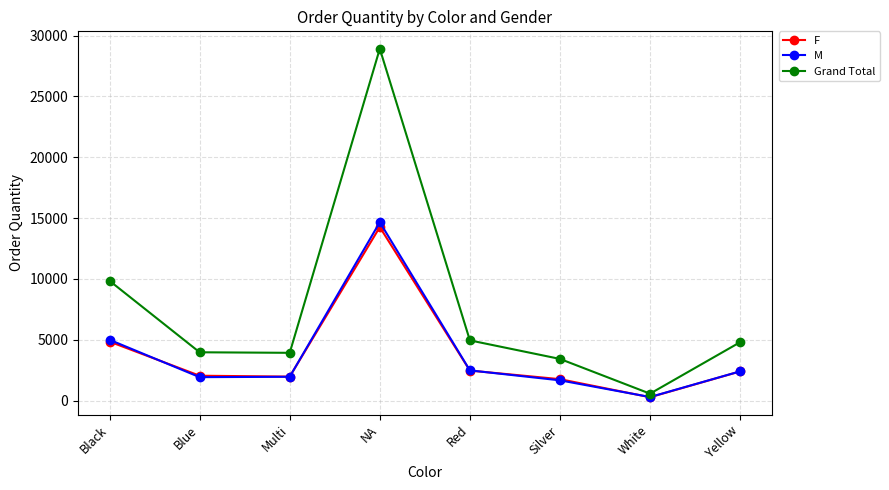

At how many categories does at least one series exceed 1187?

7